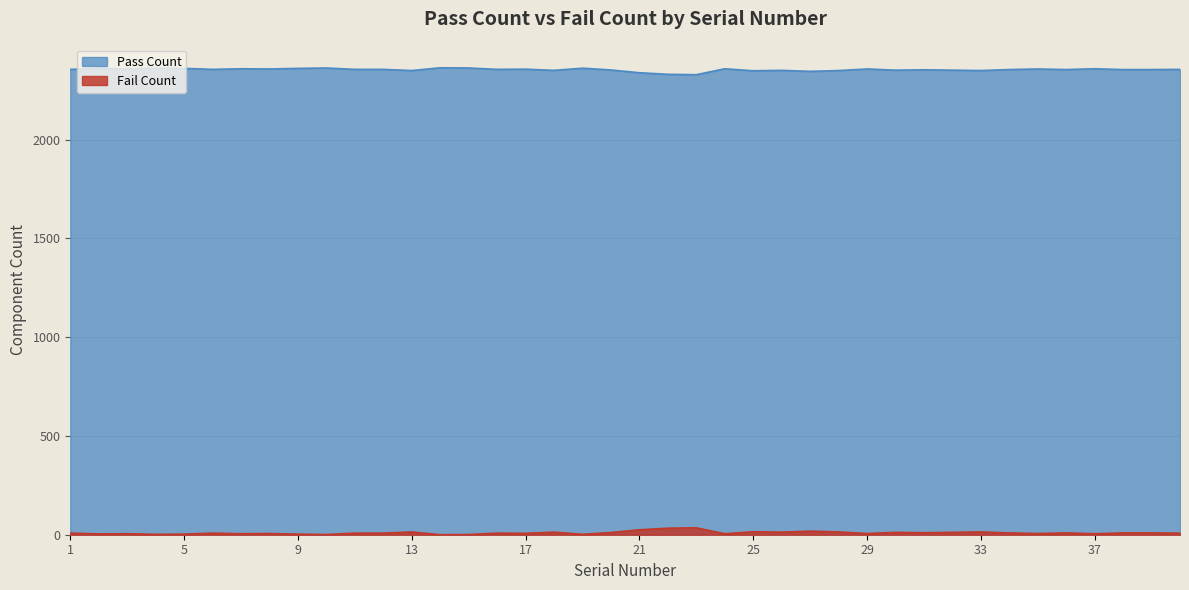

How many distinct data groups are displayed?

2